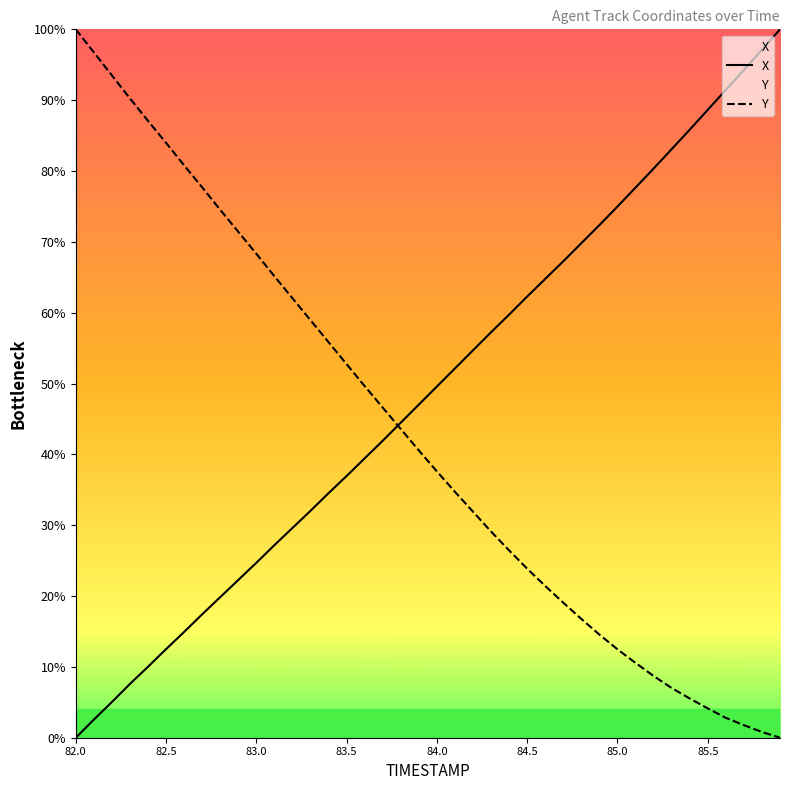

How many values in X are above zero?

39